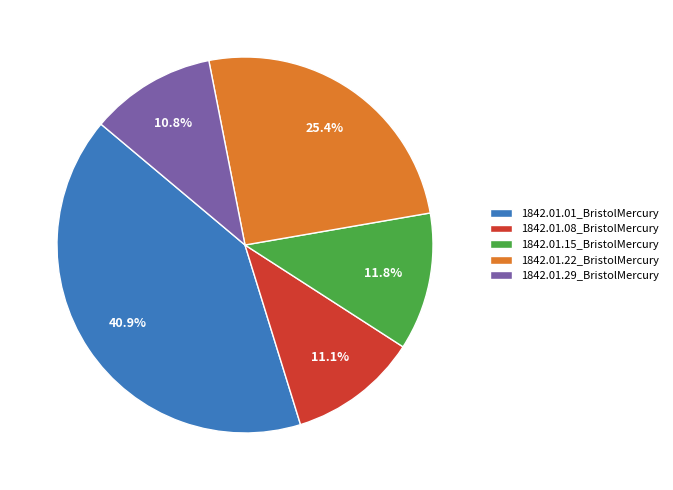

How many slices are in this pie chart?

5